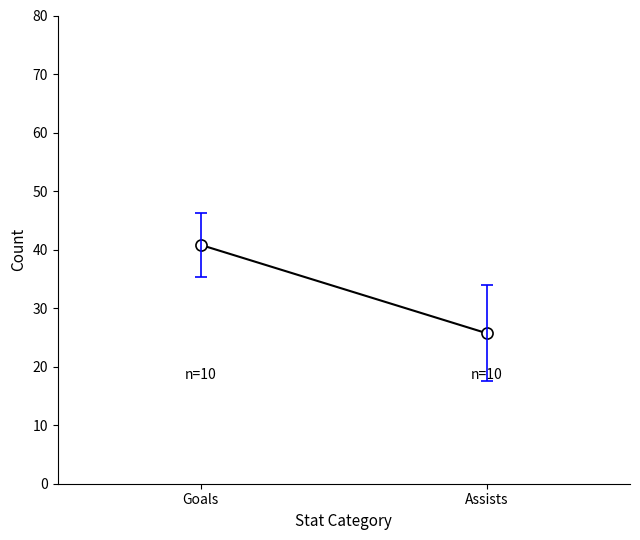

What is the maximum value shown in the chart?

40.8